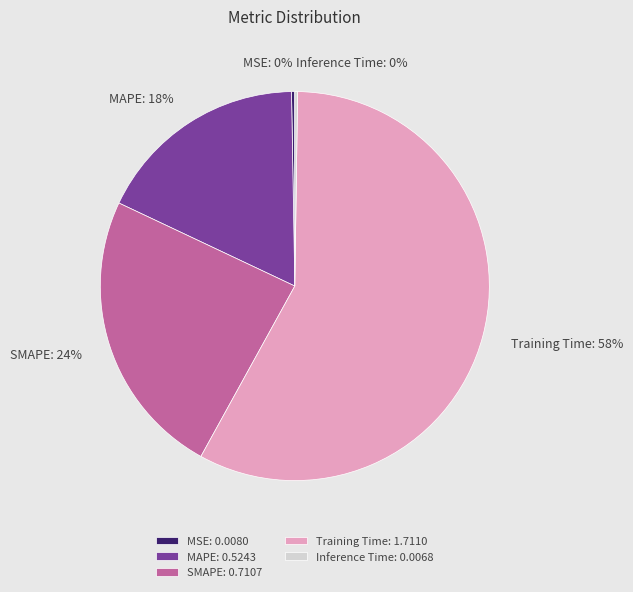

Which slice represents more than half of the pie?

Training Time